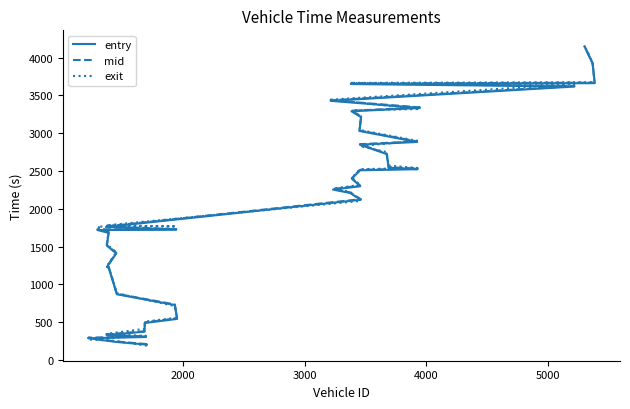

How many lines are shown in the chart?

3